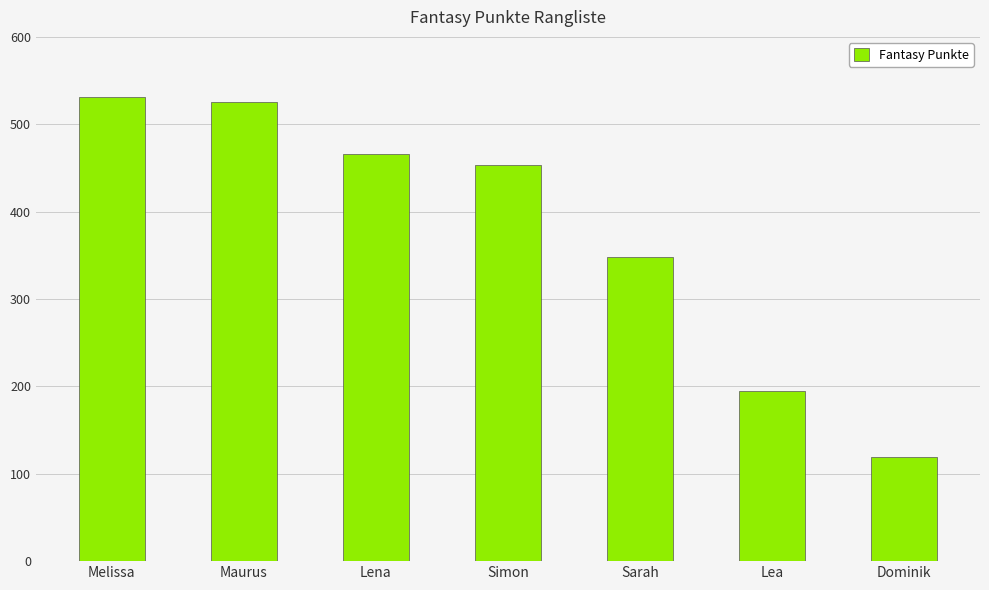

What is the sum of the values at Maurus and Simon?

979